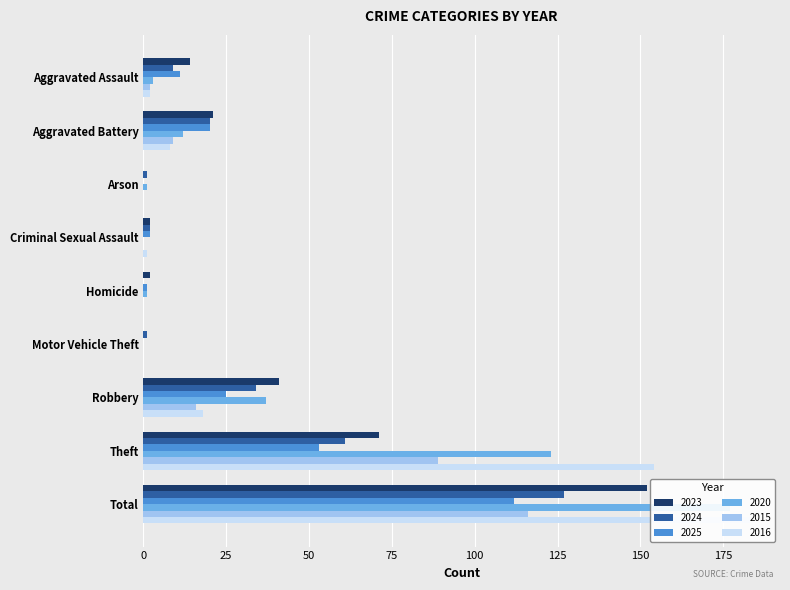

Is it true that 2023 equals 201 at Total?

False